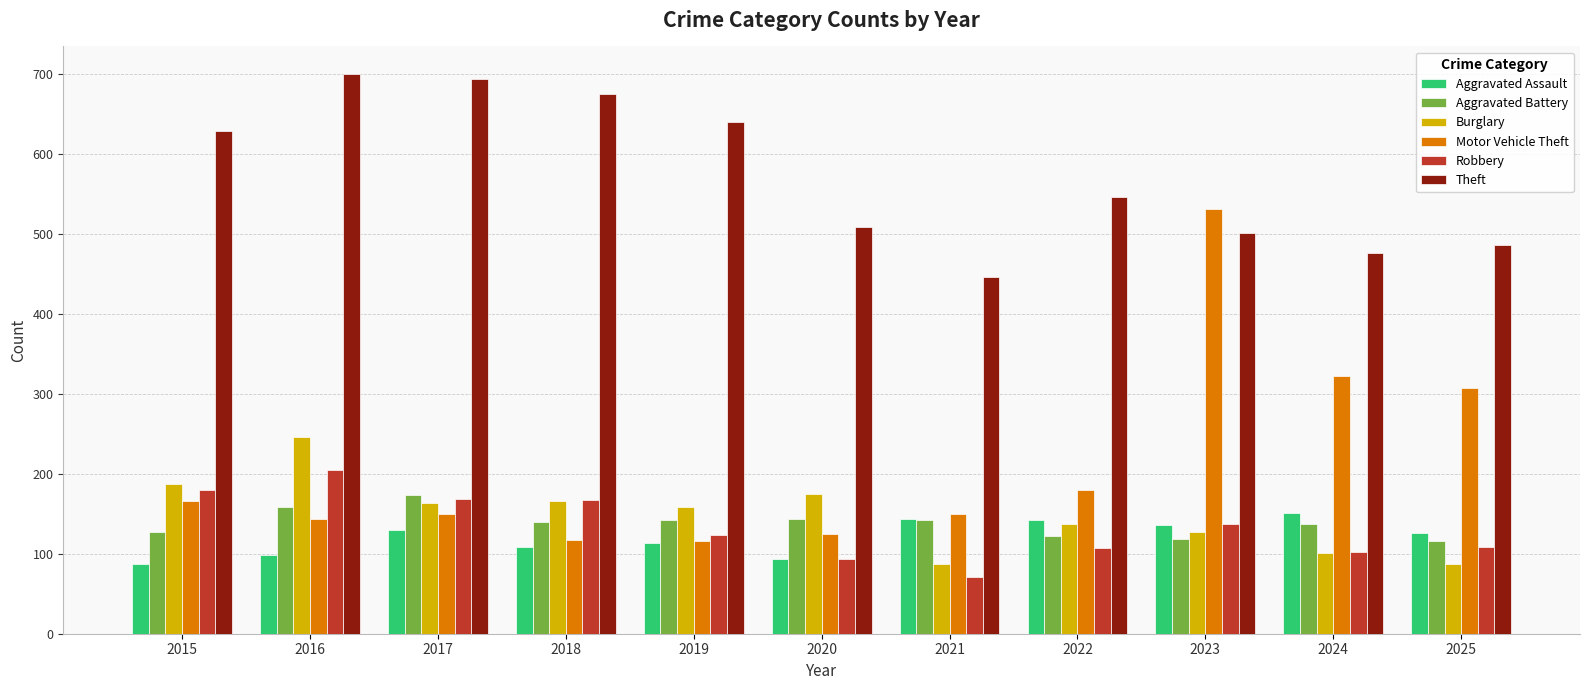

Which label corresponds to the smallest value in the chart?

2021